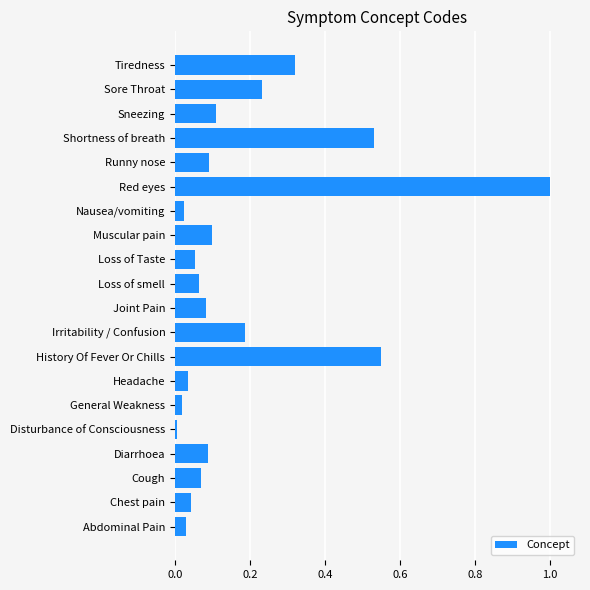

Are the bars horizontal?

Yes